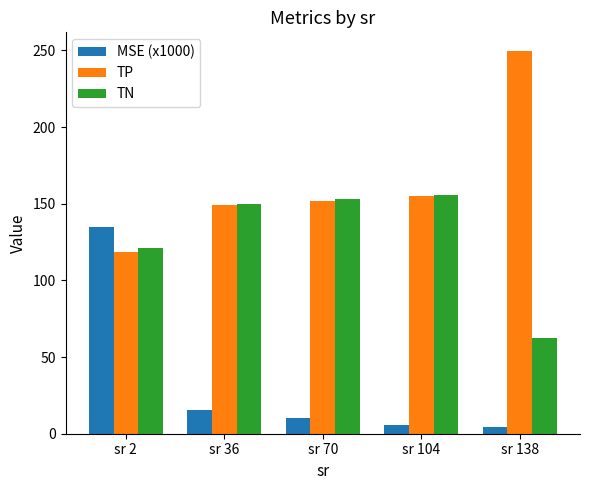

What is the difference between the maximum and second lowest values in the TN series?

34.6